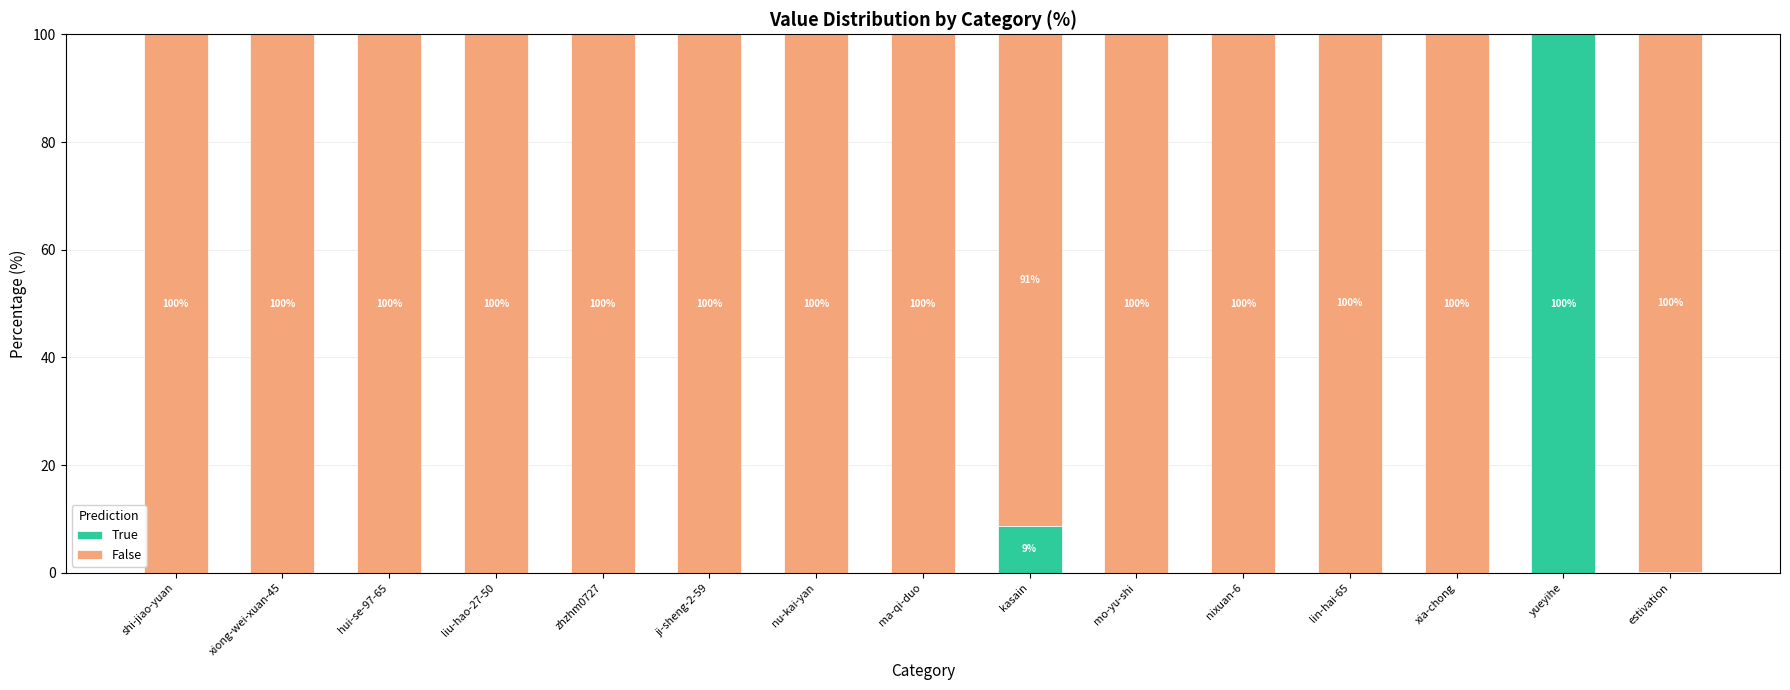

What is the maximum value for True?

100.0